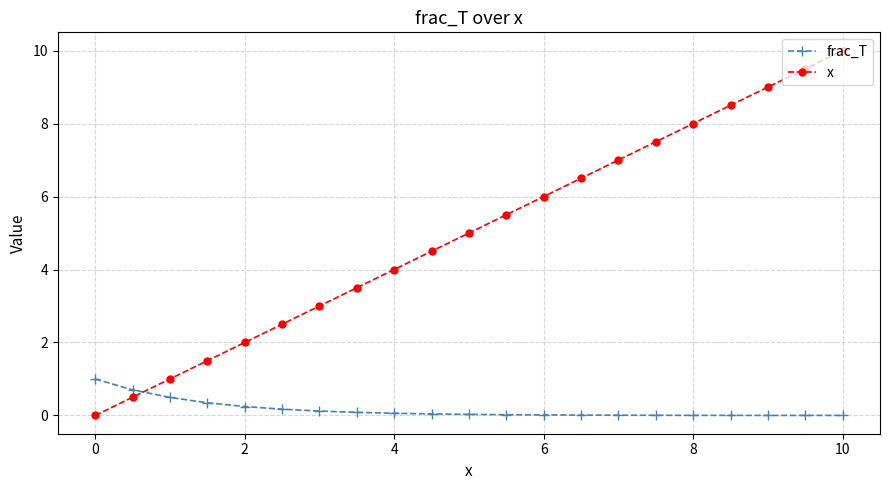

What is the difference between the maximum and second lowest values in the x series?

9.5